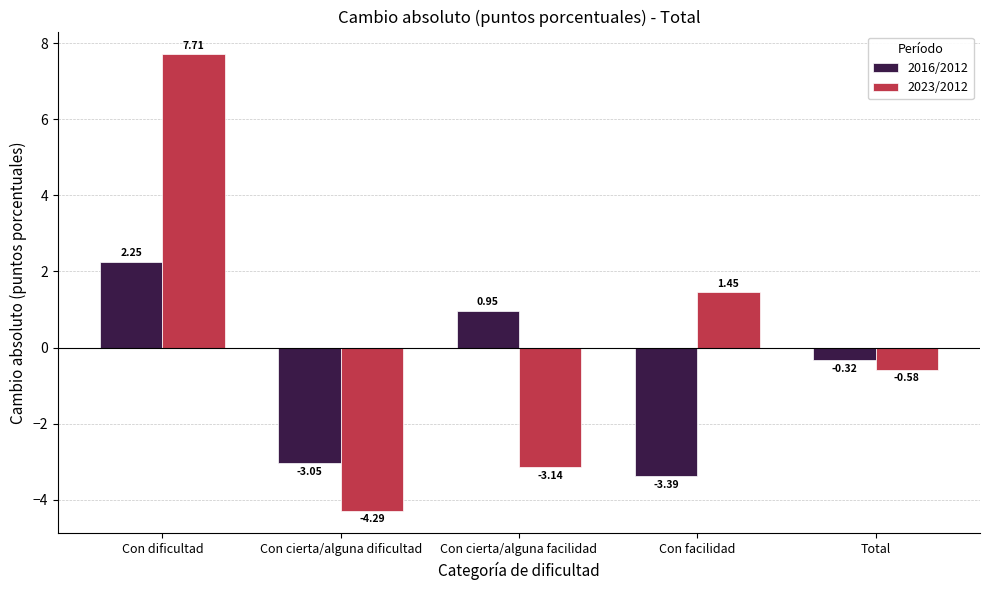

What are all the series names shown in the legend?

2016/2012, 2023/2012